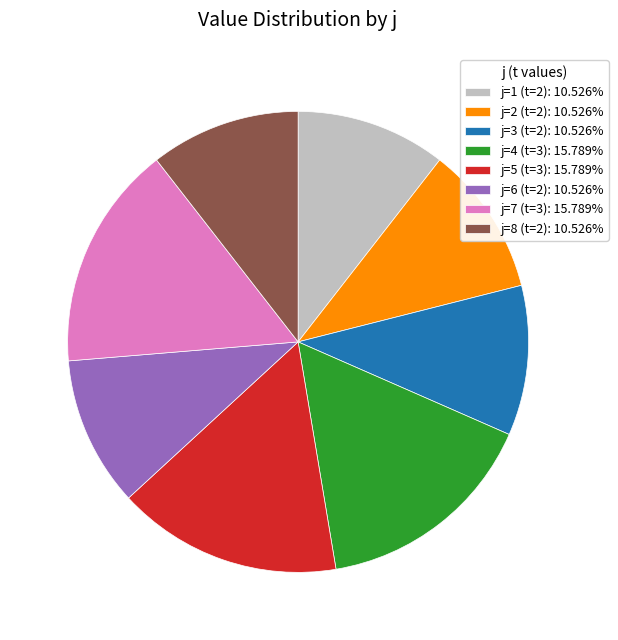

What is the ratio of the value at j=4 (t=3) to the value at j=2 (t=2)?

1.5